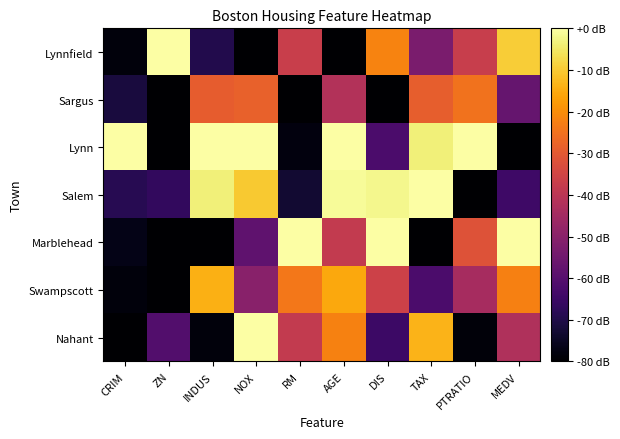

List the series in order of their peak value, highest first.

Nahant, Marblehead, Salem, Lynn, Lynnfield, Swampscott, Sargus